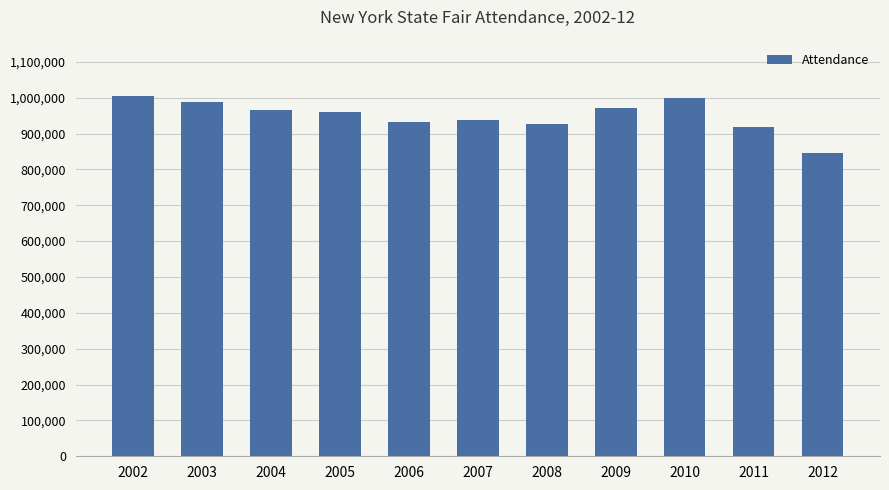

The value at 2009 is 971273. True or false?

True